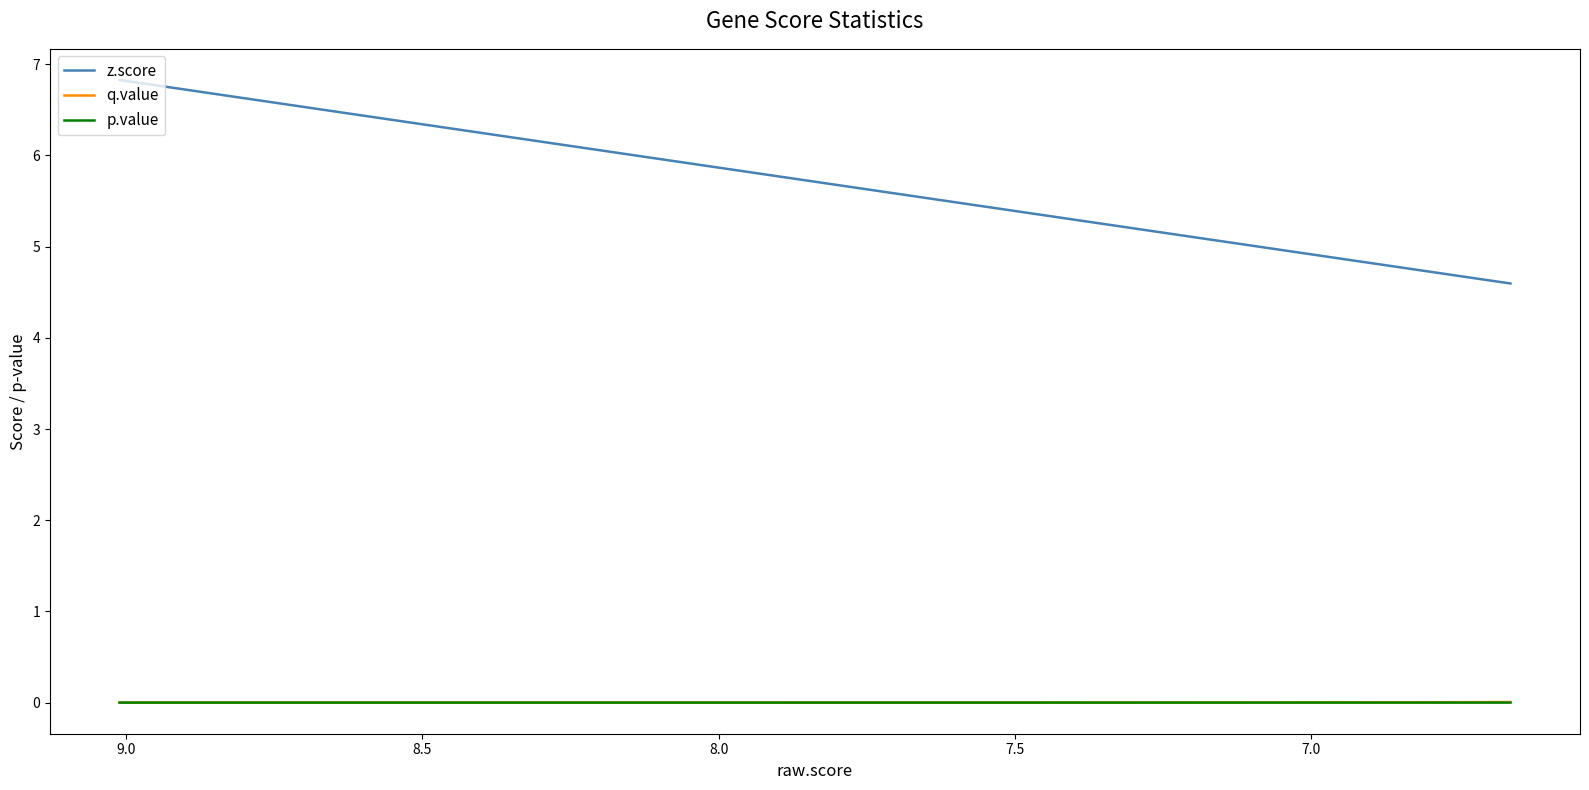

What is the maximum value for z.score?

6.8